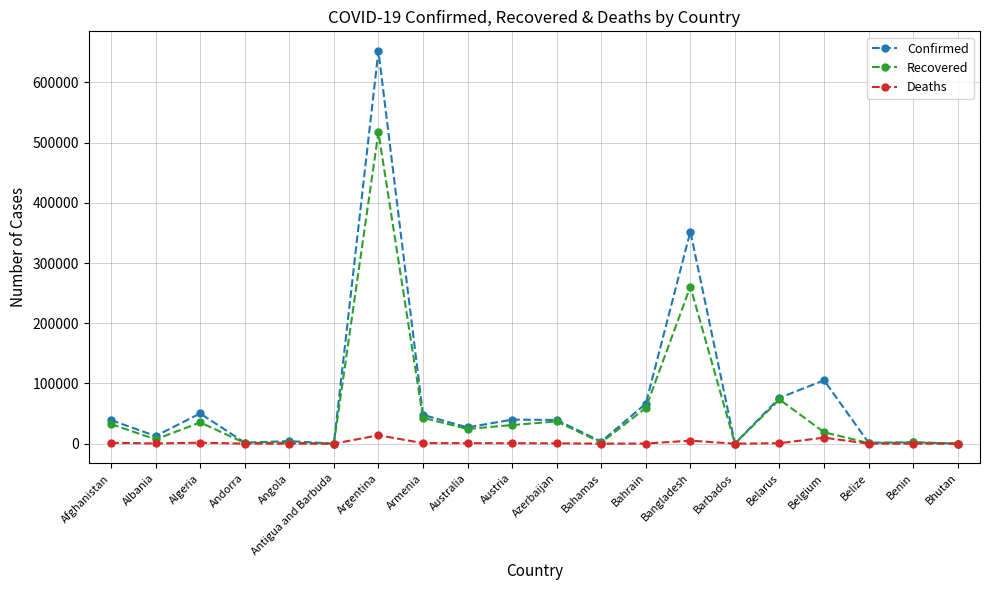

At which label is Confirmed closest to 326135?

Bangladesh